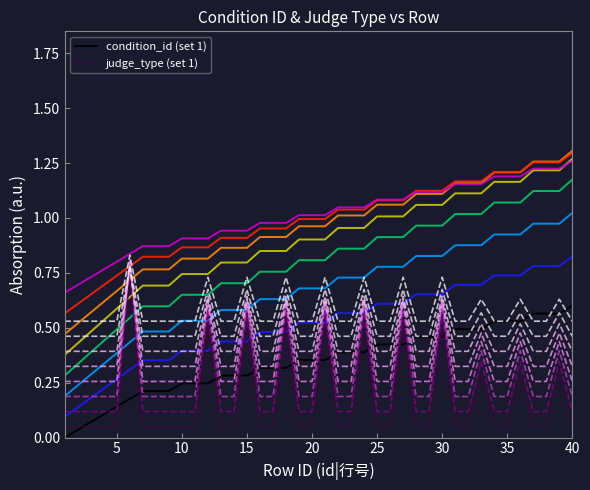

What is the maximum value for judge_type (set 1)?

0.7